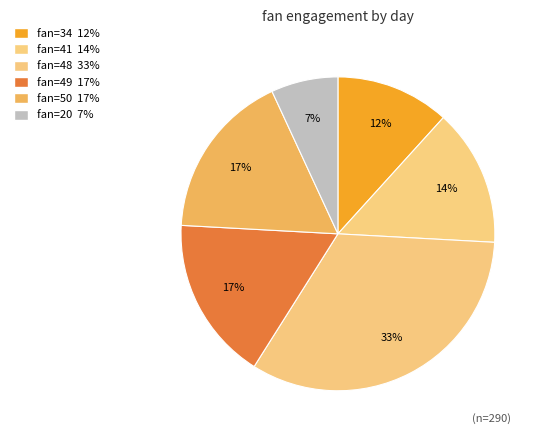

How many segments does this pie chart have?

6